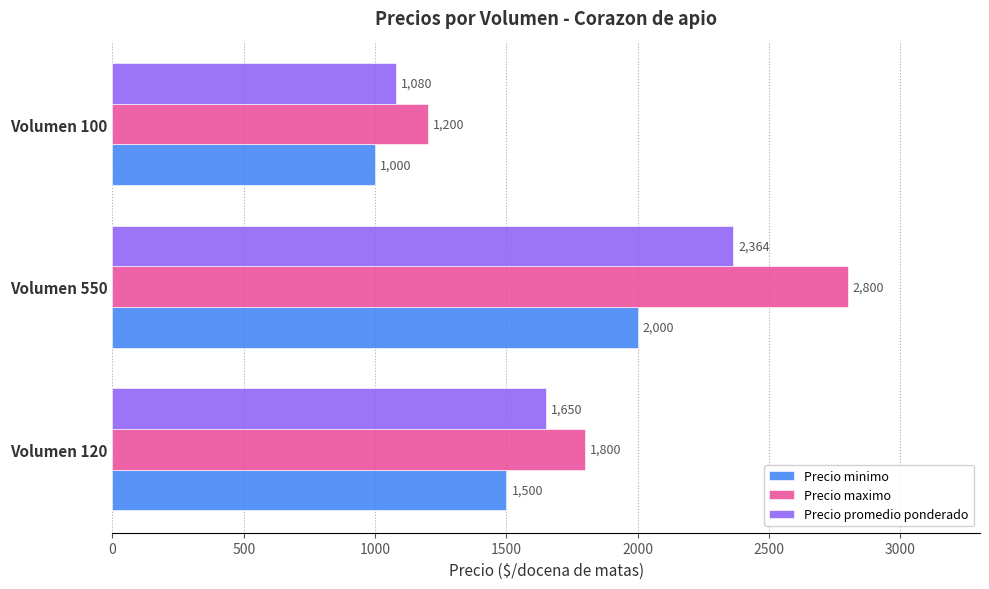

At which category is the sum across all series the highest?

Volumen 550